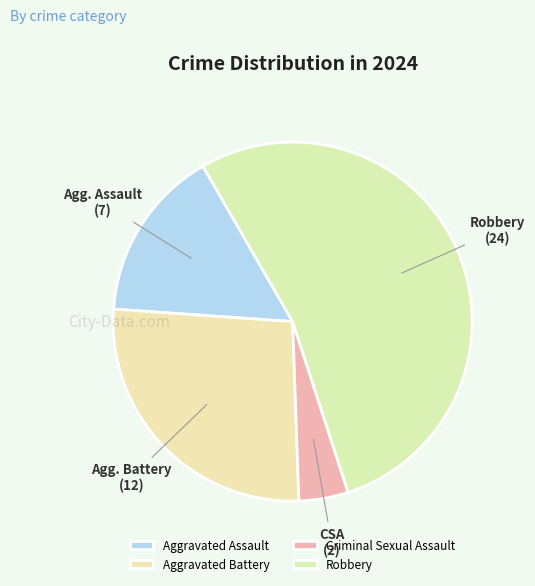

What is the change in value from Aggravated Battery to Robbery?

+12